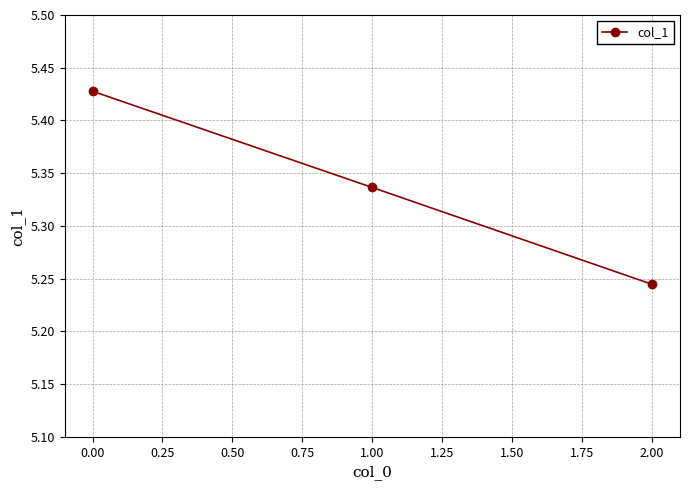

The value at 0.00 is 1.2. True or false?

False